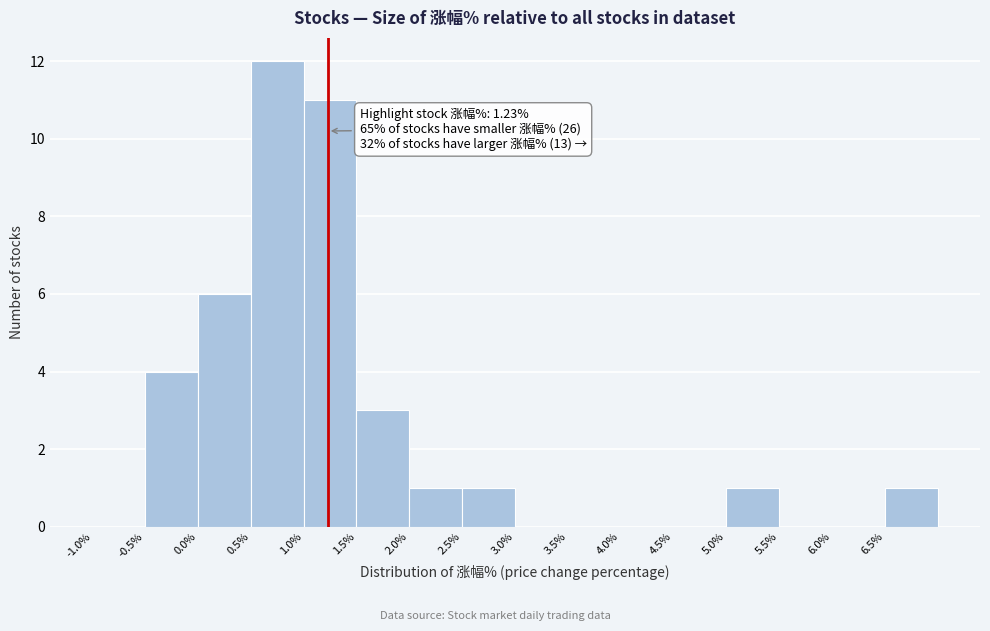

Which range on the x-axis has the tallest bar?

0.5 to 1.0